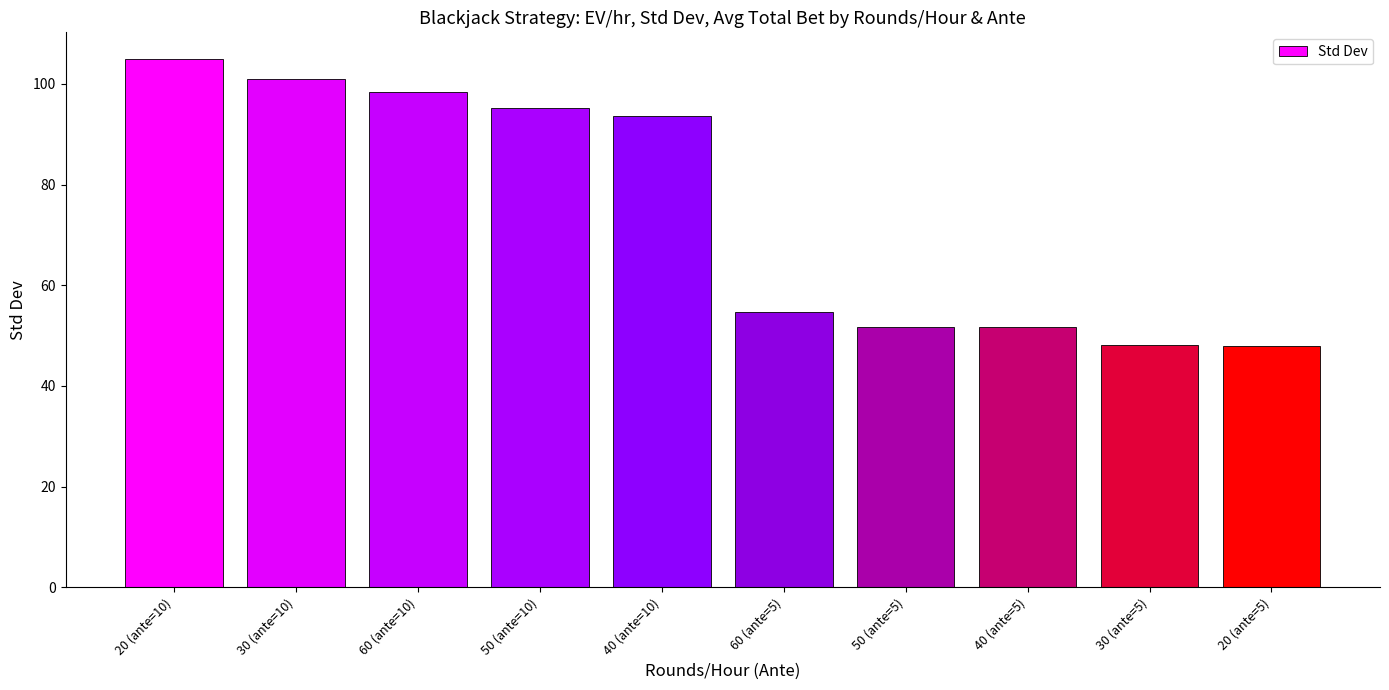

What is the difference between the maximum and second lowest values?

56.9